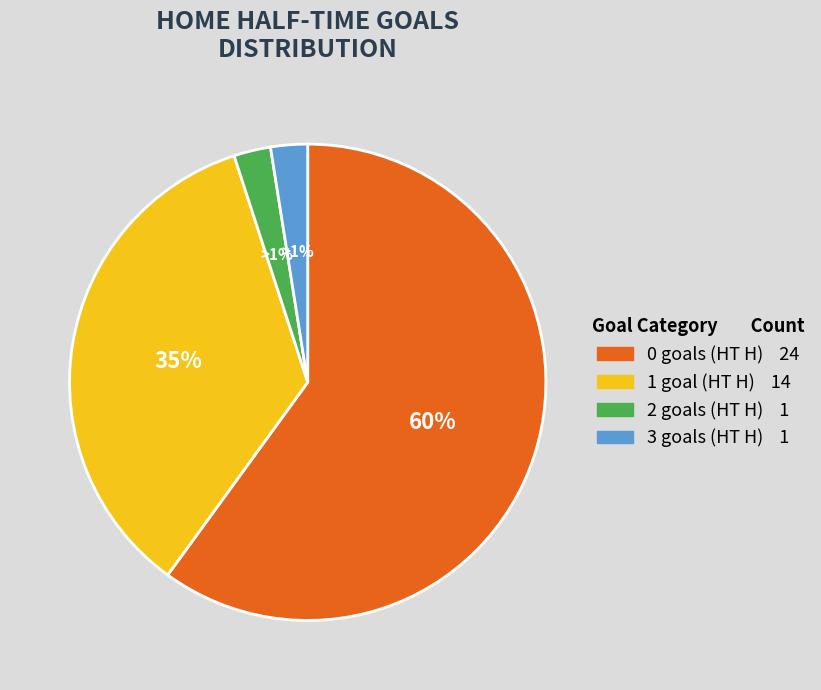

What percentage is the 4 slice, to the nearest percent?

3%